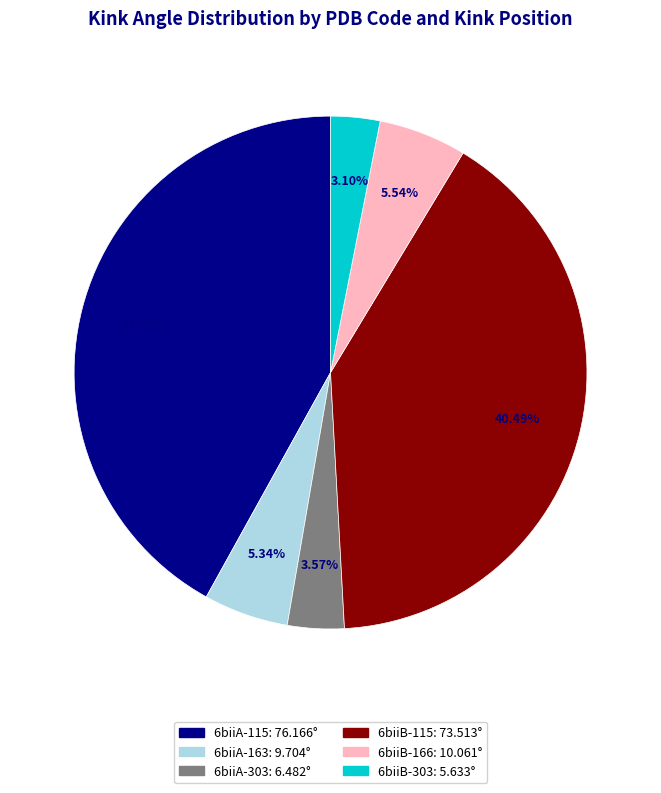

Does 6biiA-163 account for over 50% of the chart?

No